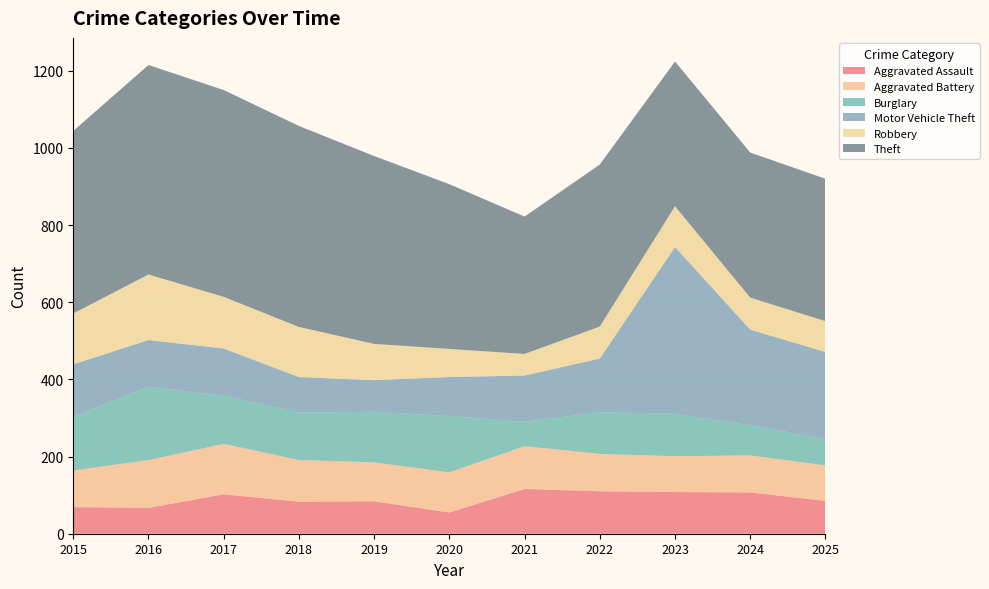

Reading left to right, transcribe all the data shown in this chart.

Aggravated Assault: 2015=69	2016=67	2017=102	2018=83	2019=84	2020=55	2021=116	2022=110	2023=108	2024=107	2025=85
Aggravated Battery: 2015=95	2016=124	2017=131	2018=108	2019=101	2020=104	2021=111	2022=97	2023=93	2024=96	2025=92
Burglary: 2015=139	2016=190	2017=125	2018=123	2019=131	2020=146	2021=63	2022=108	2023=110	2024=78	2025=69
Motor Vehicle Theft: 2015=136	2016=121	2017=122	2018=92	2019=82	2020=101	2021=120	2022=139	2023=432	2024=248	2025=225
Robbery: 2015=132	2016=170	2017=134	2018=130	2019=94	2020=73	2021=56	2022=83	2023=106	2024=83	2025=80
Theft: 2015=473	2016=543	2017=536	2018=521	2019=487	2020=427	2021=356	2022=420	2023=375	2024=376	2025=369